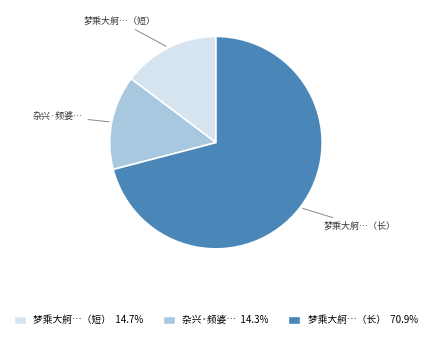

What is the ratio of the value at 梦乘大舸…（长） to the value at 杂兴·频婆…?

5.0